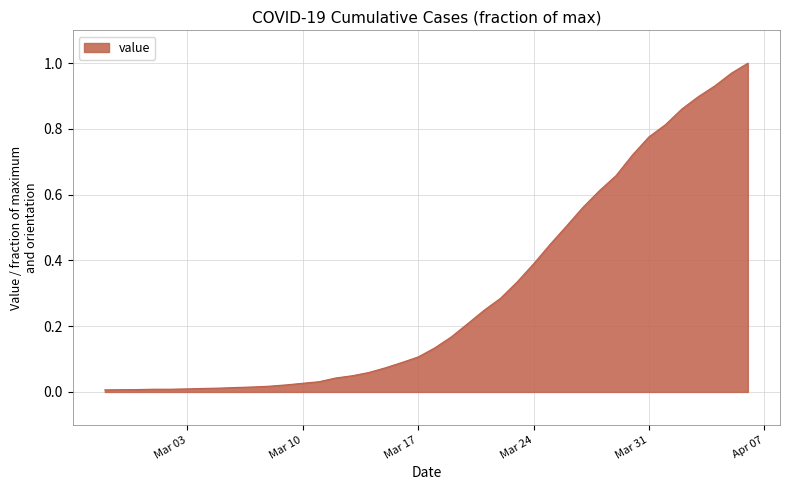

How many lines are shown in the chart?

1